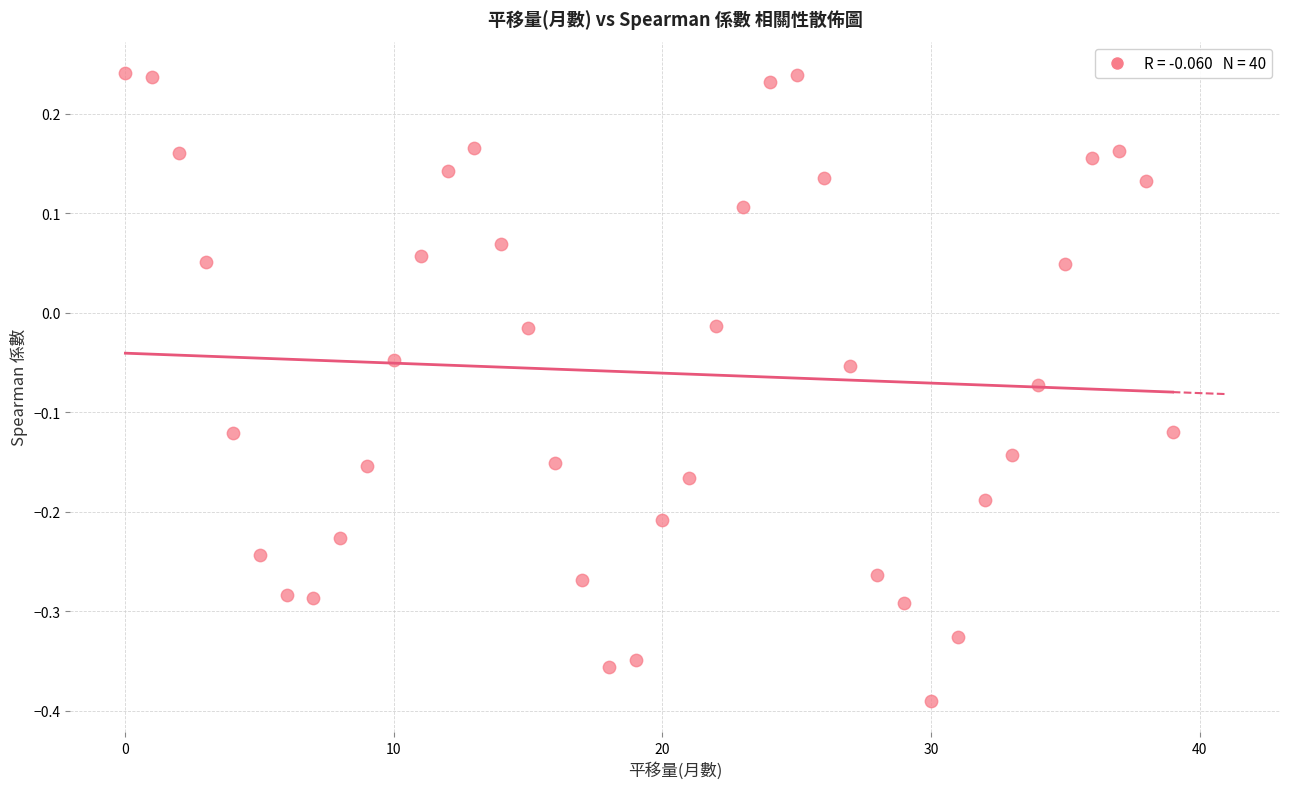

What is the range of Y values (max minus min)?

0.6